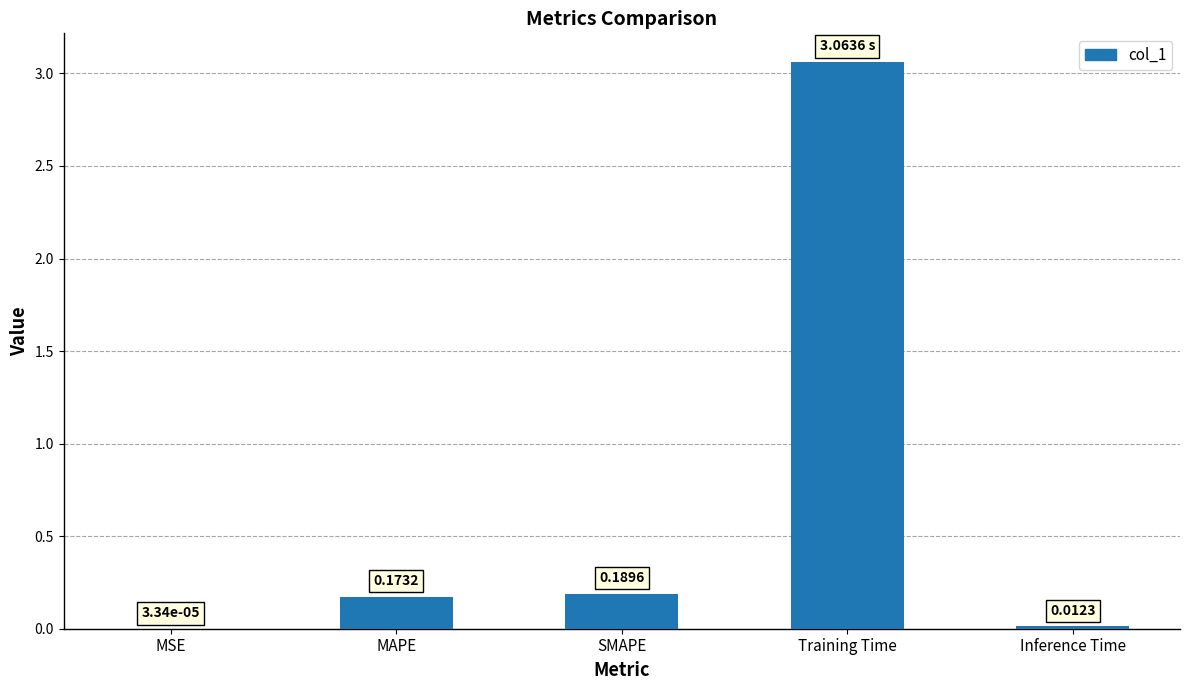

Between MSE and Training Time, which is larger?

Training Time